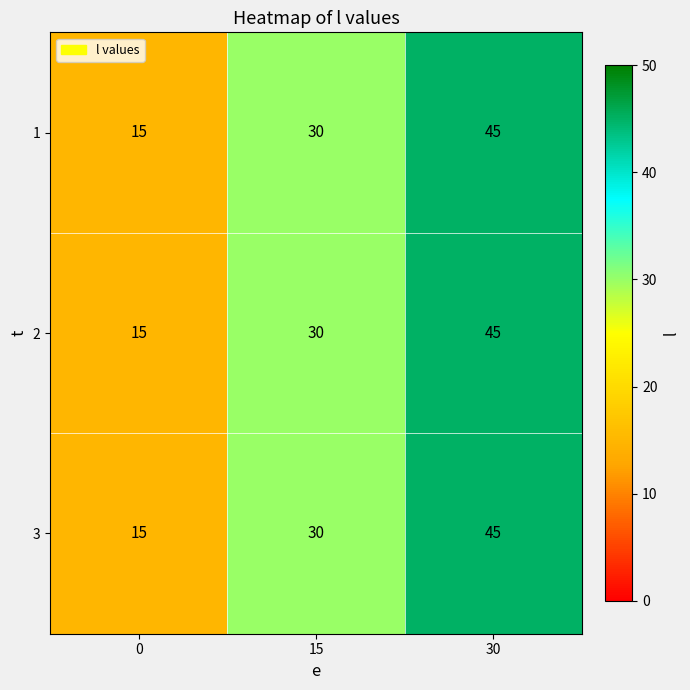

At which category is the sum across all series the highest?

30